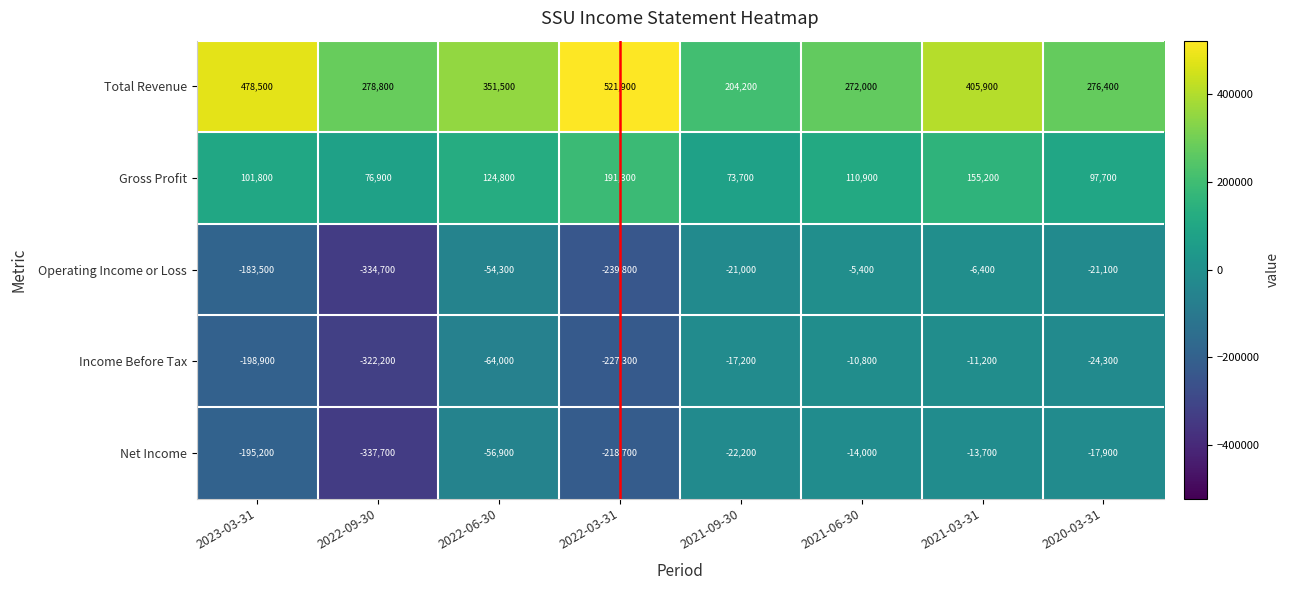

Where does the Net Income series first go above -22200?

2021-06-30